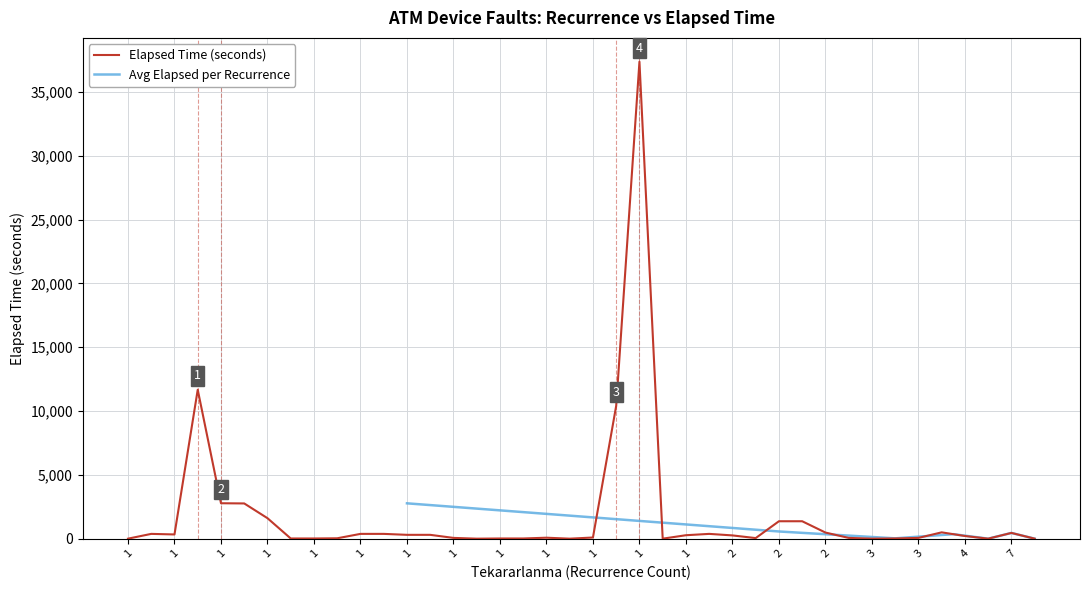

What is the average value?

1860